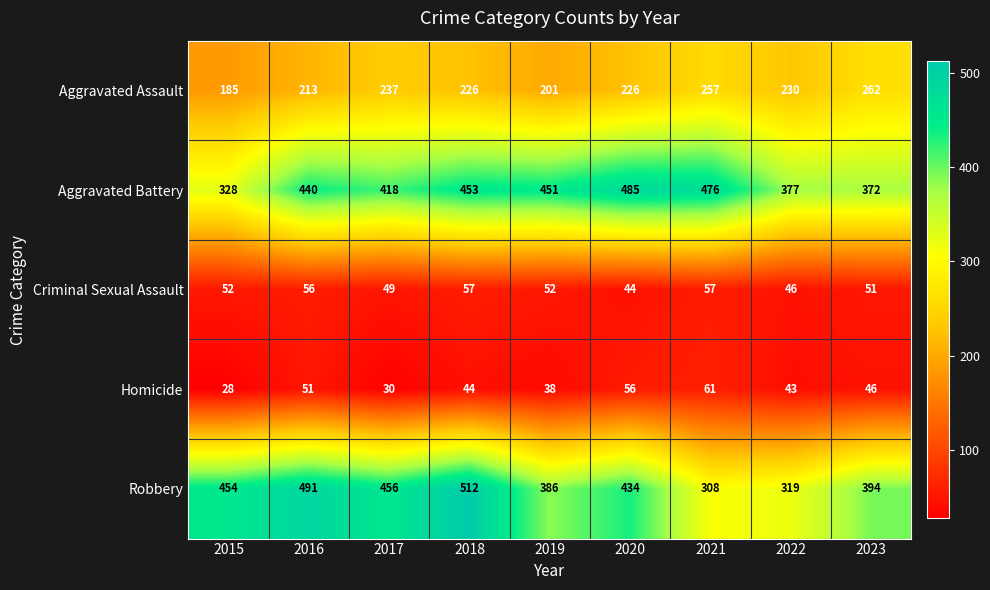

At which category does the chart reach its peak across all series?

2018